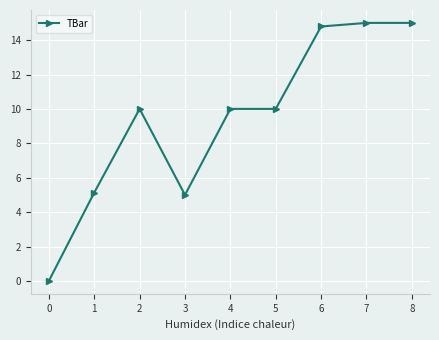

Is it true that the value at 3 is 16.9?

False